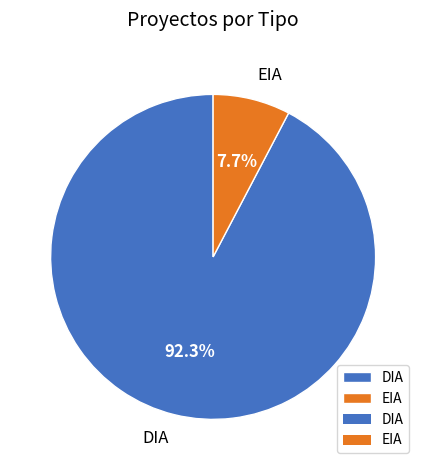

To the nearest percent, what percentage of the pie is DIA?

92%